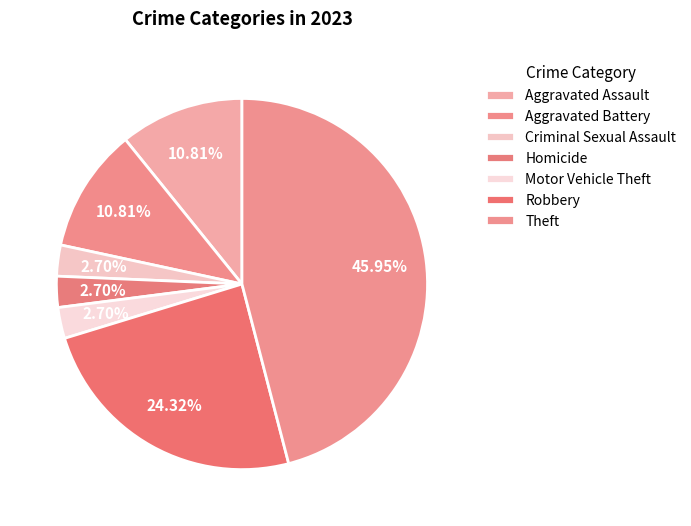

Count the number of slices in the pie.

7